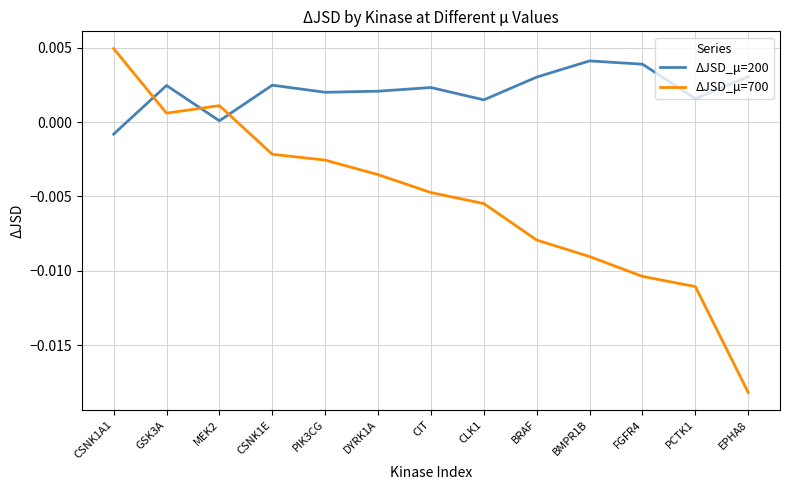

Which series changed the most between CSNK1A1 and FGFR4?

ΔJSD_μ=700